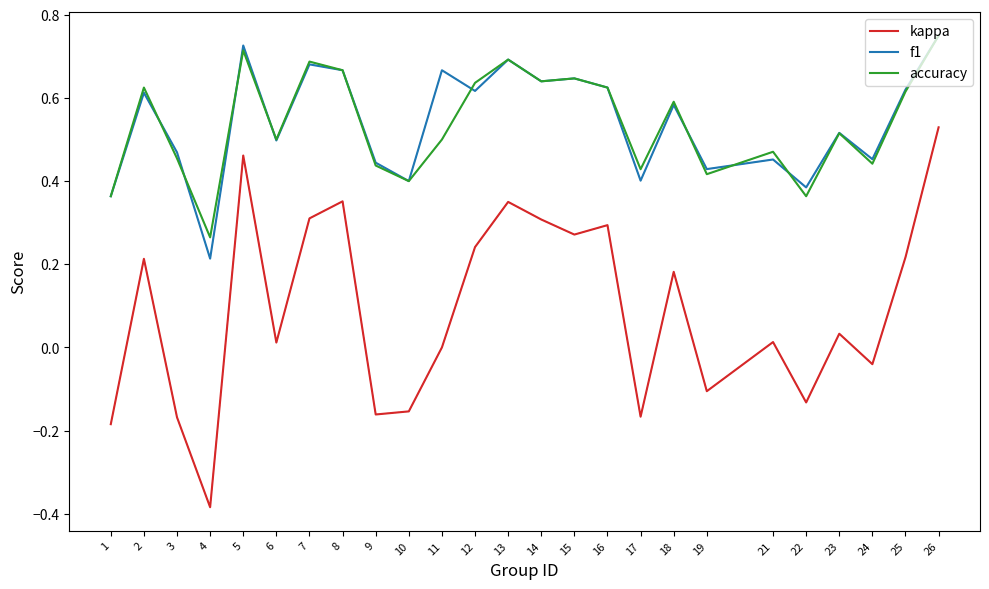

What is the sum of the kappa values at 18 and 19?

0.1